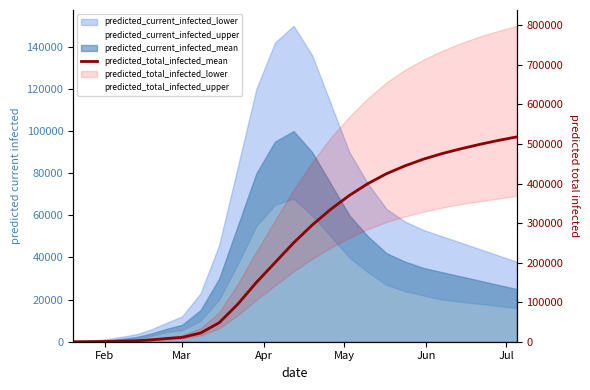

How many values exceed 200000?

13